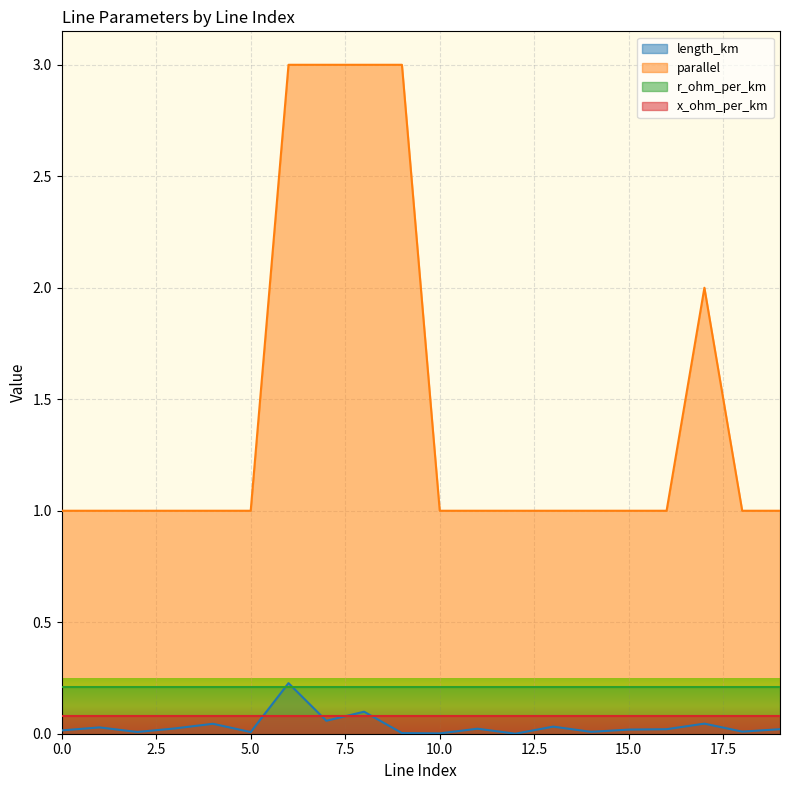

Is the value of length_km at 10 greater than the value of parallel at 12?

No